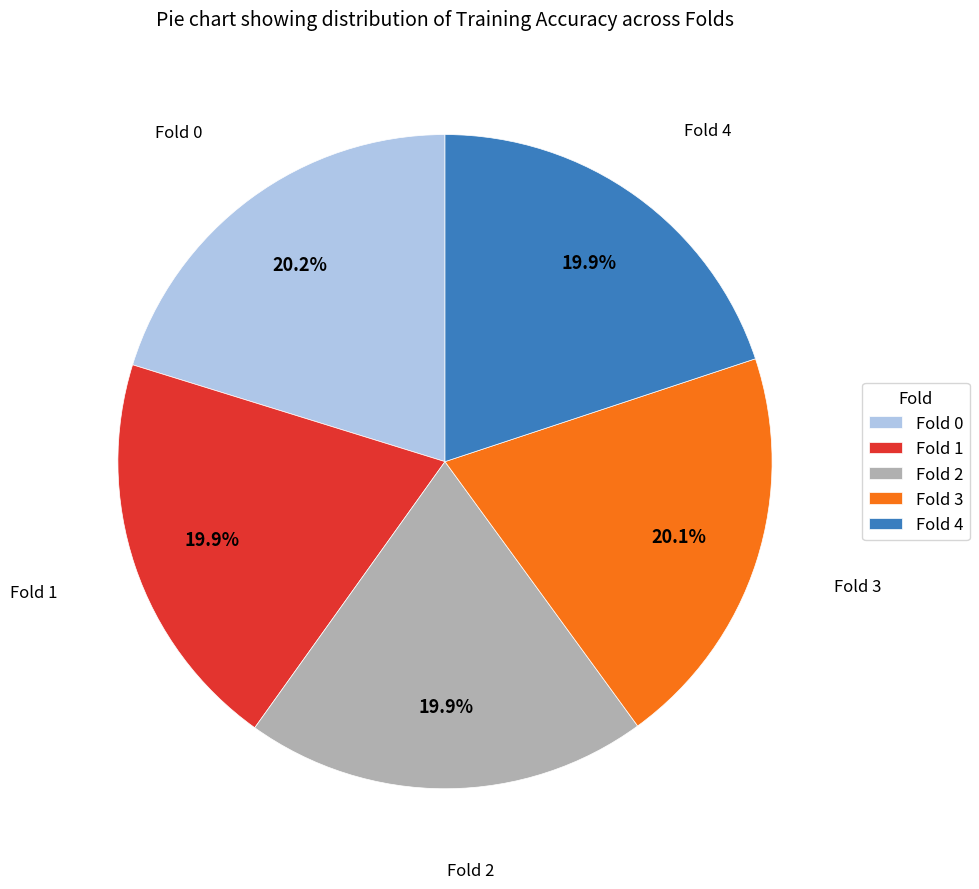

Is the sum of Fold 0 and Fold 3 greater than half?

No